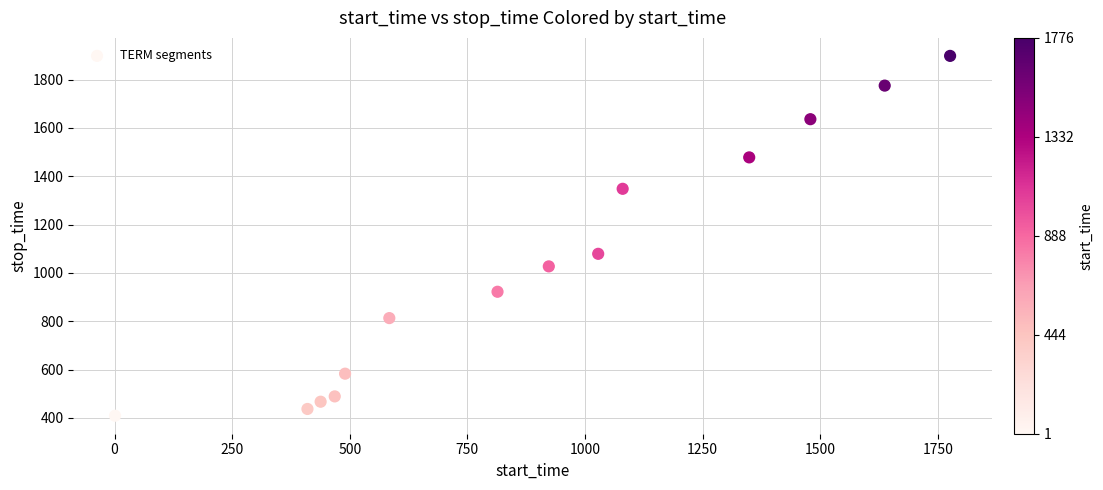

What is the range of Y values (max minus min)?

1489